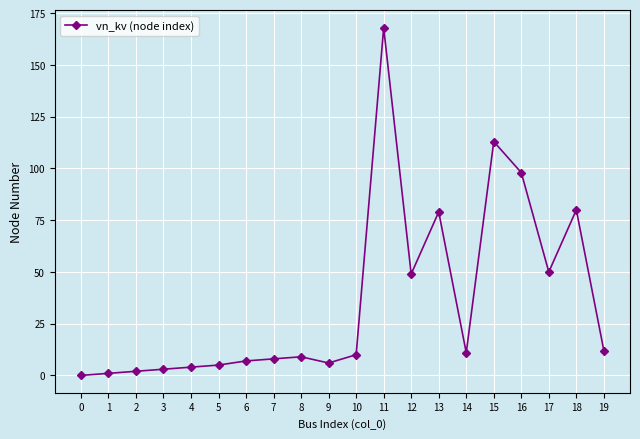

What is the change in value from 10 to 11?

+158